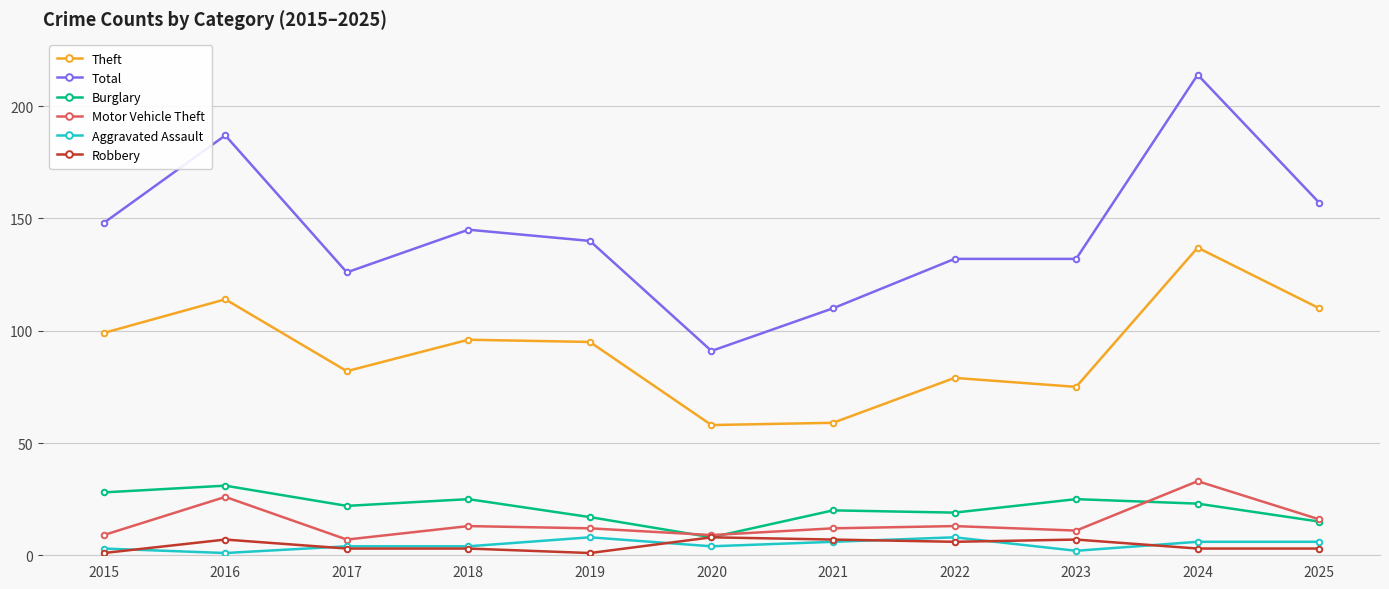

True or false: Theft has a value of 16 at 2021.

False